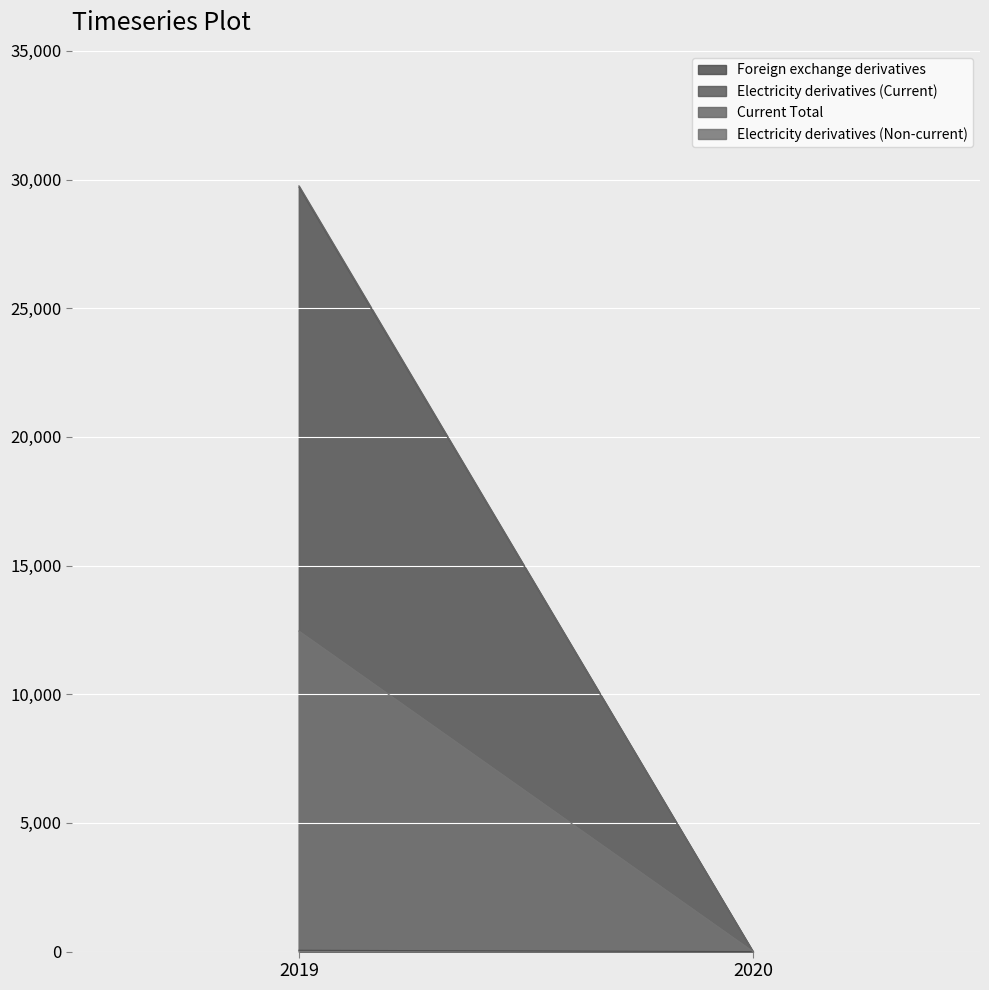

What are all the series names shown in the legend?

Foreign exchange derivatives, Electricity derivatives (Current), Current Total, Electricity derivatives (Non-current)